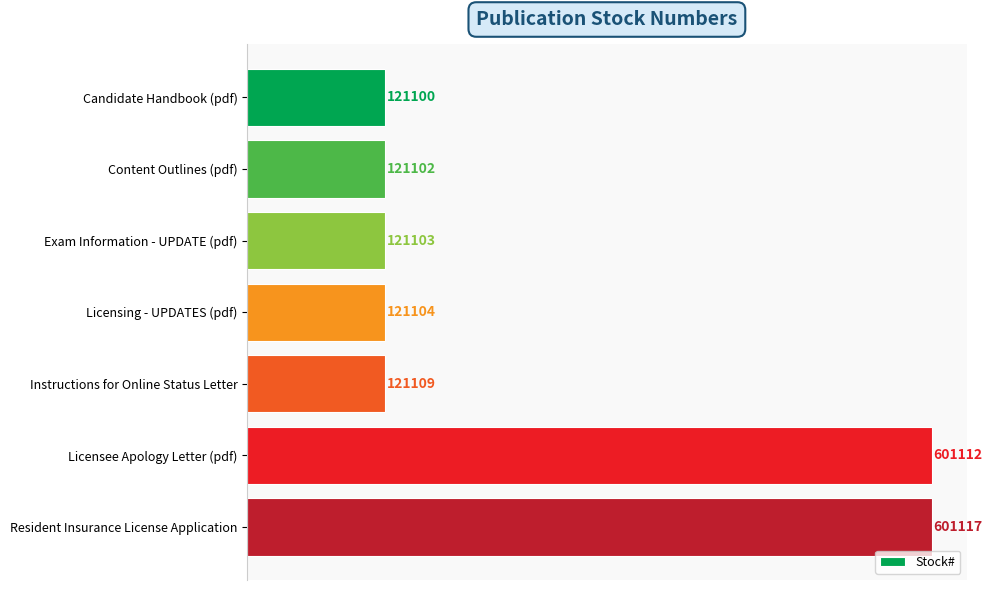

Reading top to bottom, extract all data points from this chart.

121100	121102	121103	121104	121109	601112	601117